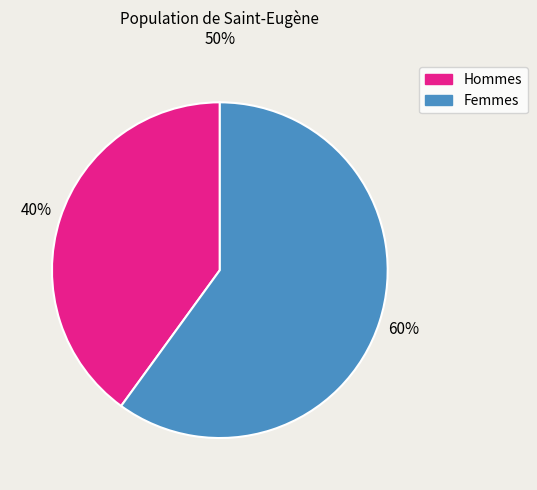

Is there any slice that represents more than half of the pie?

Yes